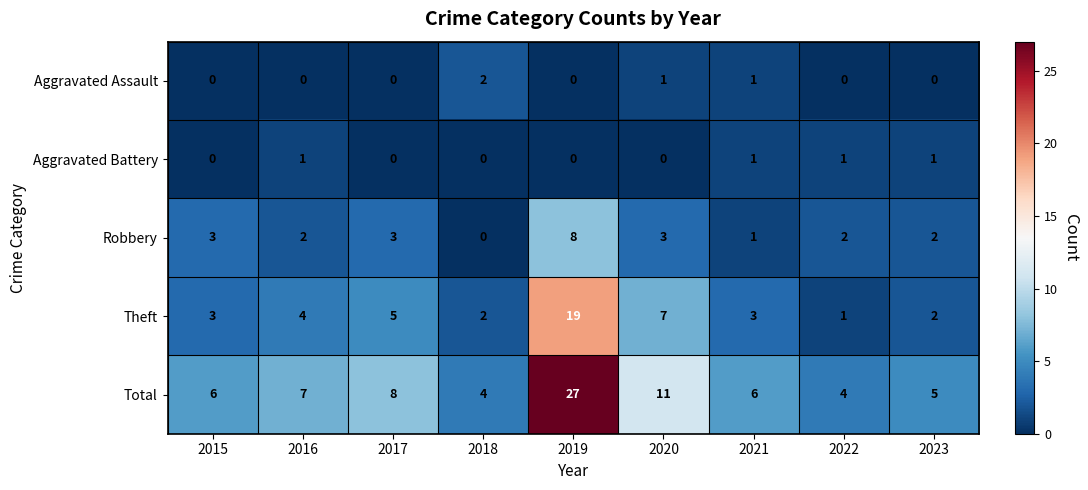

Is the value of Total at 2021 greater than the value of Aggravated Assault at 2016?

Yes